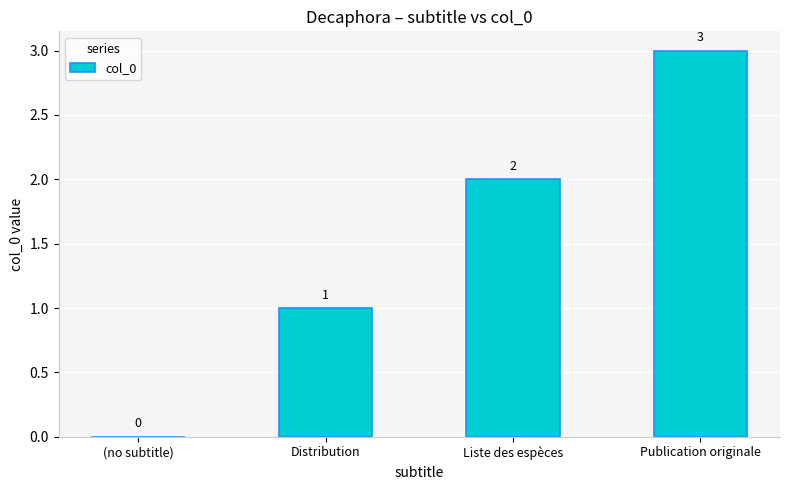

What is the greatest value displayed?

3